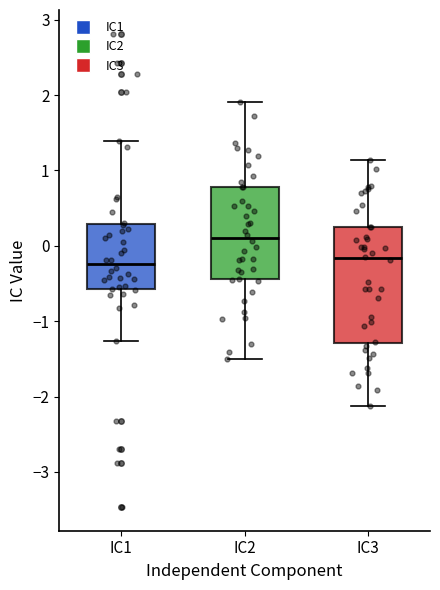

Where does the lower whisker of the box for IC1 end on the y-axis? The values are not printed on the chart, so give them approximately, as read against the axis.

-1.3